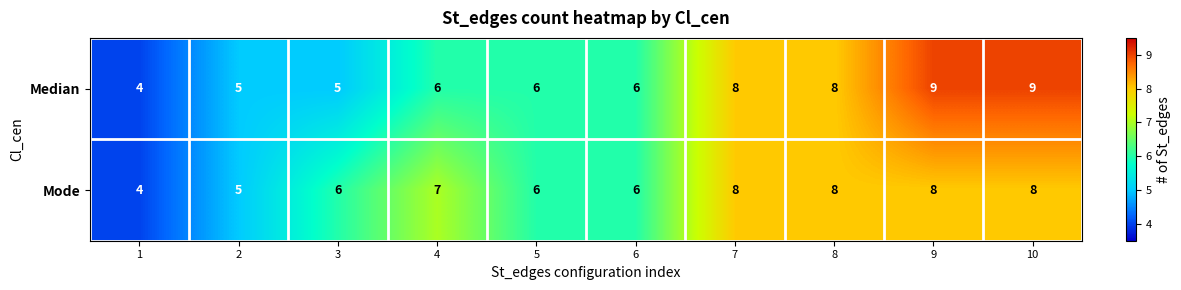

What is the minimum value shown in the chart?

4